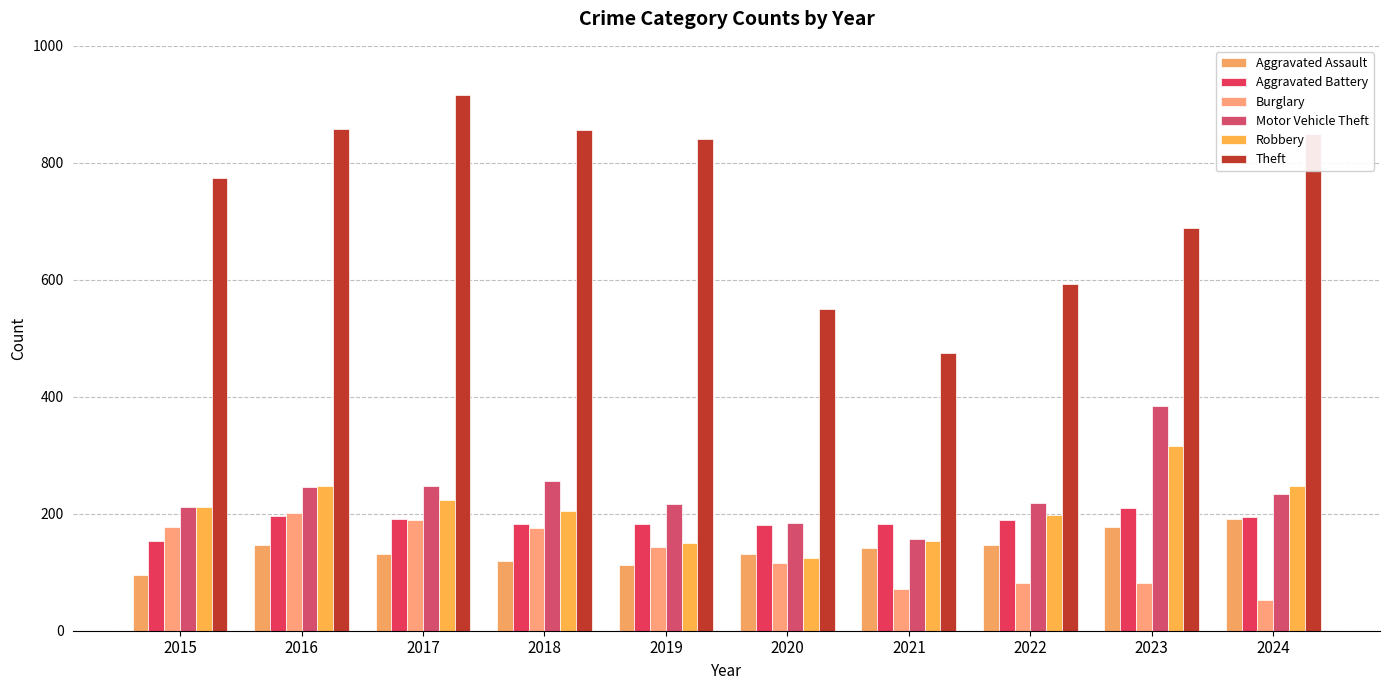

How many groups of bars are there?

10